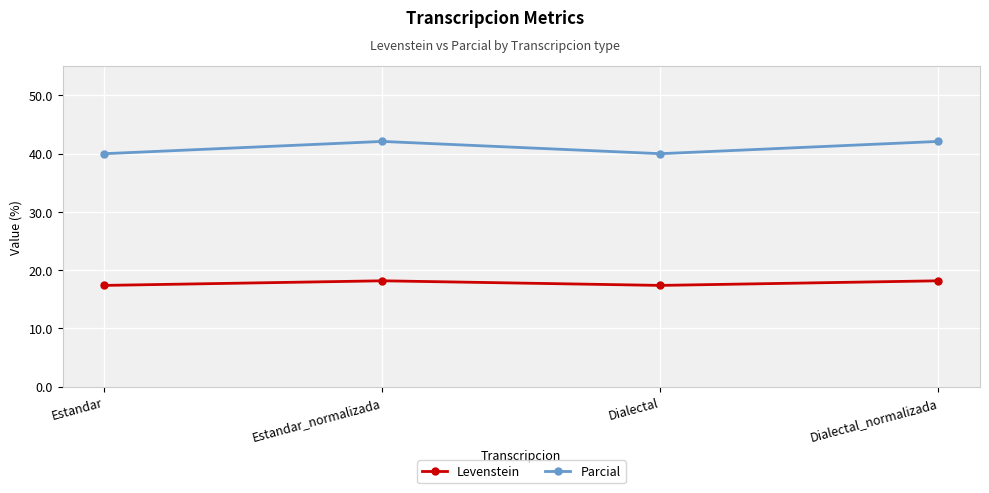

What is the lowest value of the Parcial series?

40.0